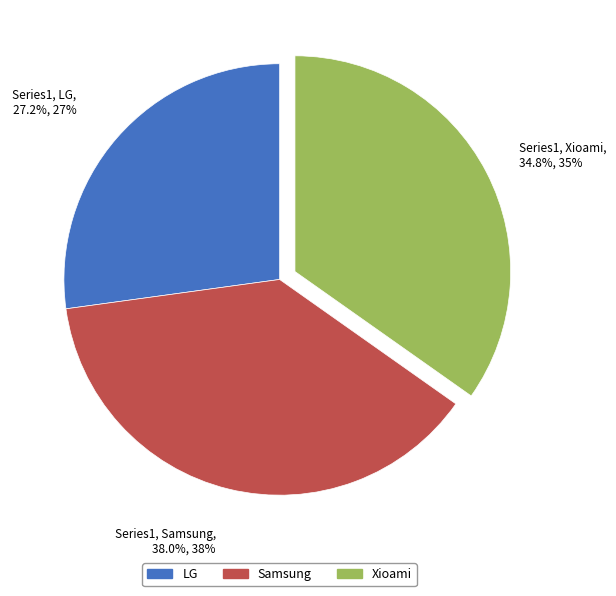

What is the smallest slice in the pie chart?

LG